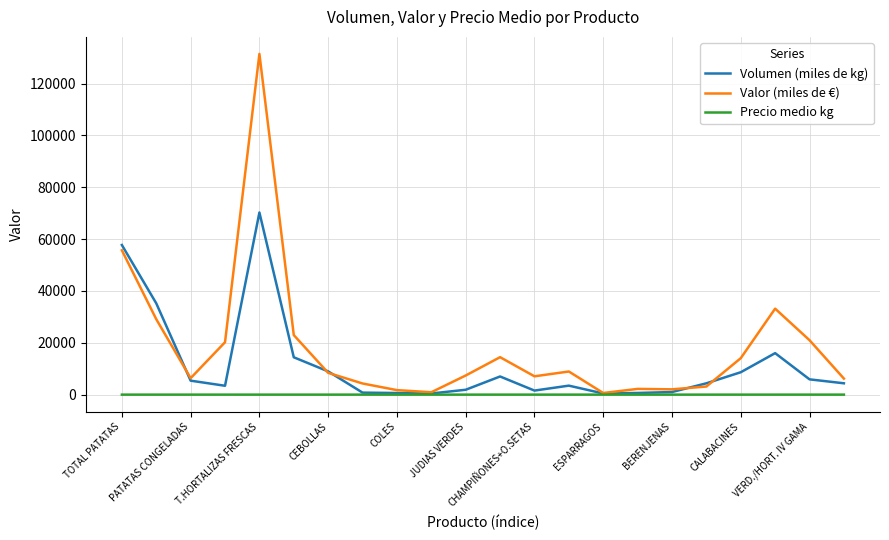

What is the maximum value shown in the chart?

131469.0